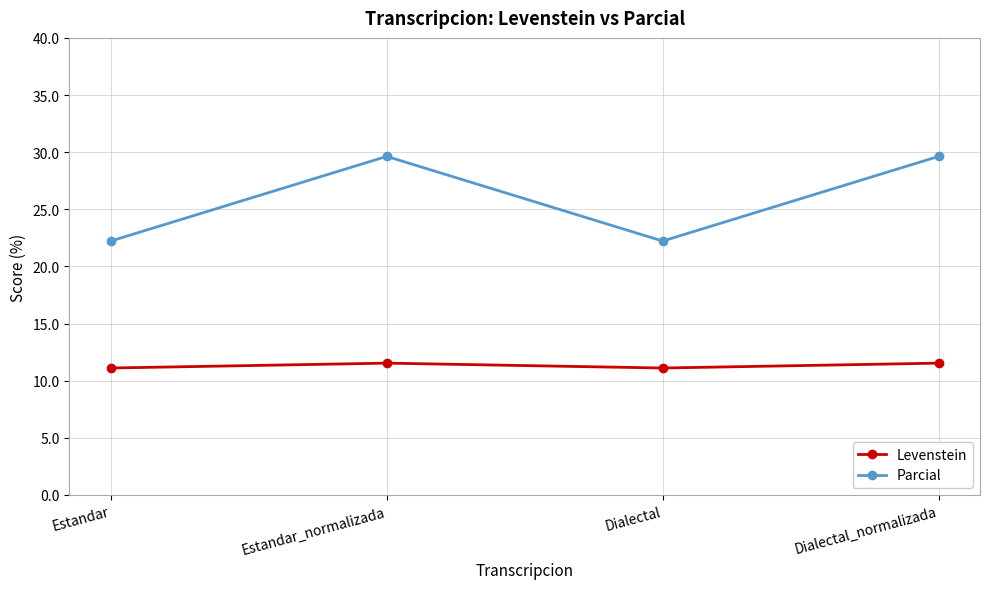

The value of Levenstein at Dialectal is 19.8. True or false?

False